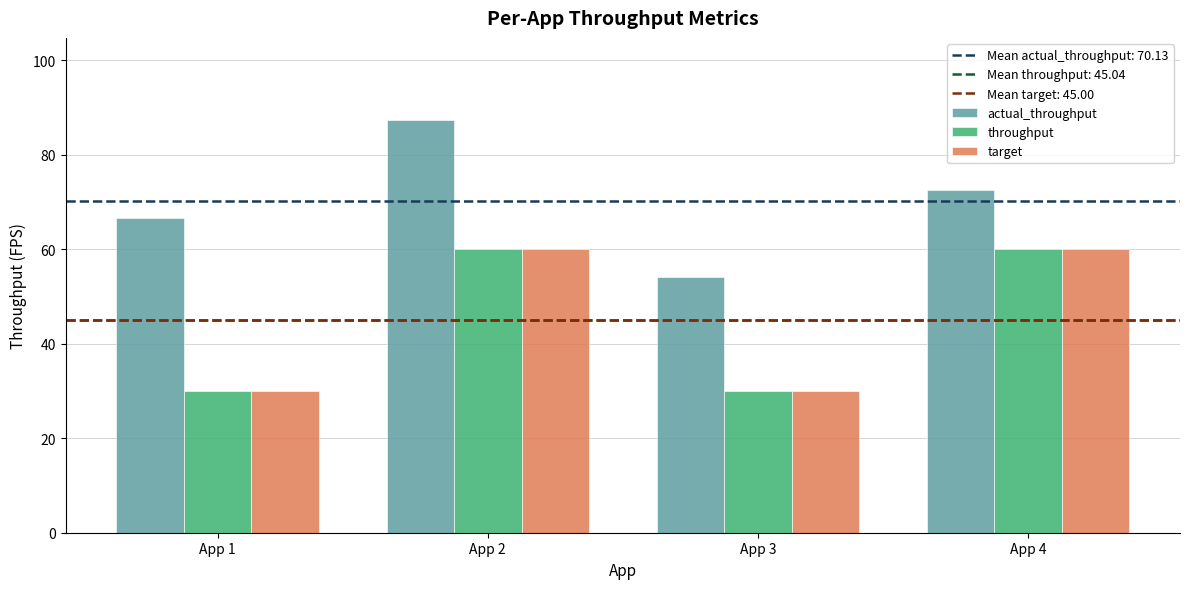

How many target values are between 30 and 60?

4